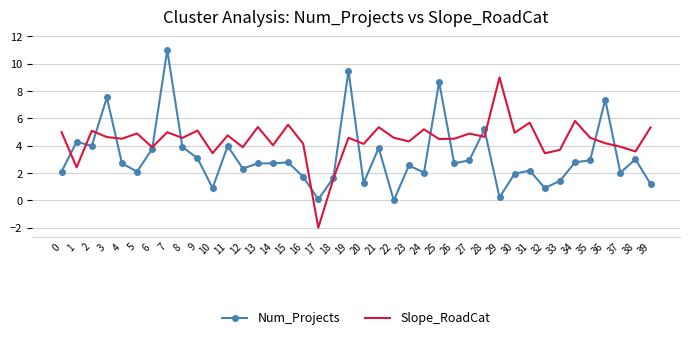

List the series in order of their peak value, highest first.

Num_Projects, Slope_RoadCat